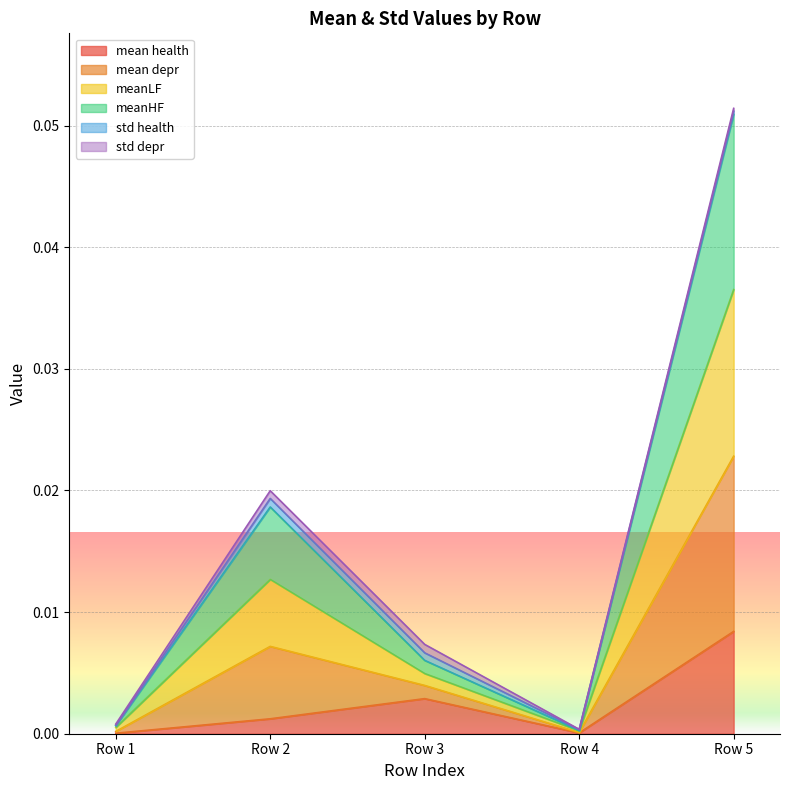

Which category has the highest value in the mean health series?

Row 5